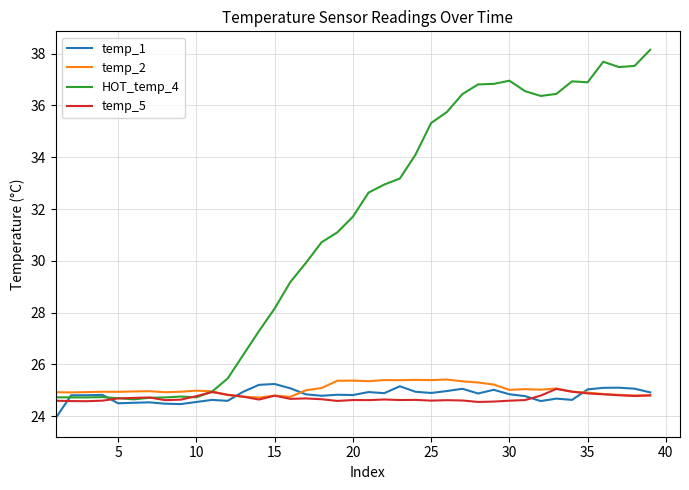

What is the minimum value for temp_2?

24.7